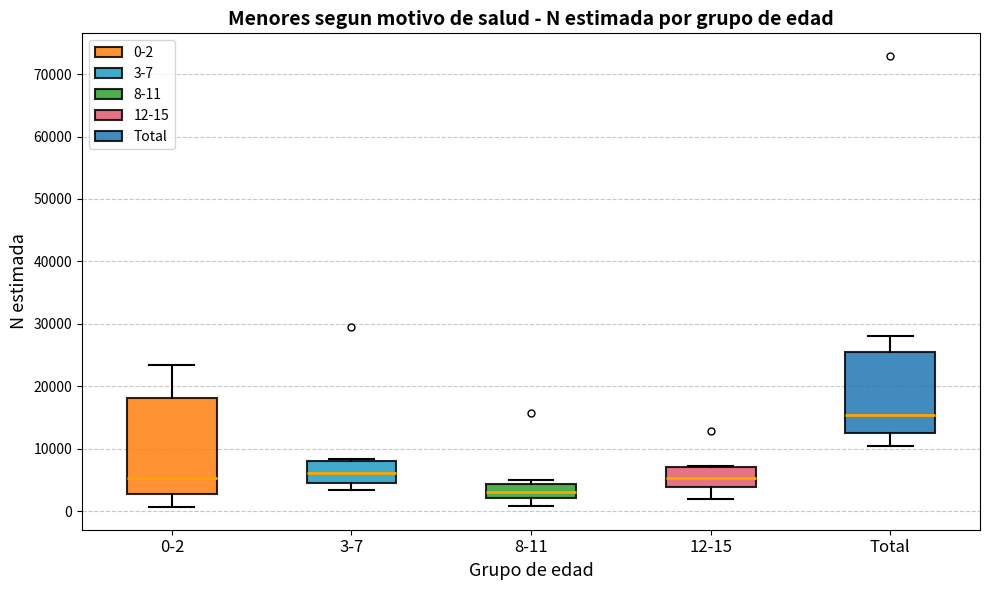

Reading left to right, read every box against the y-axis: the position of its median line, the range the box covers, and the ends of its whiskers. The values are not printed on the chart, so give them approximately, as read against the axis.

0-2: median 5000, box 3000 to 18000, whiskers 1000 to 23000
3-7: median 6000, box 5000 to 8000, whiskers 3000 to 8000 (just above the box's upper edge)
8-11: median 3000, box 2000 to 4000, whiskers 1000 to 5000
12-15: median 5000, box 4000 to 7000, whiskers 2000 to 7000
Total: median 15000, box 13000 to 25000, whiskers 10000 to 28000